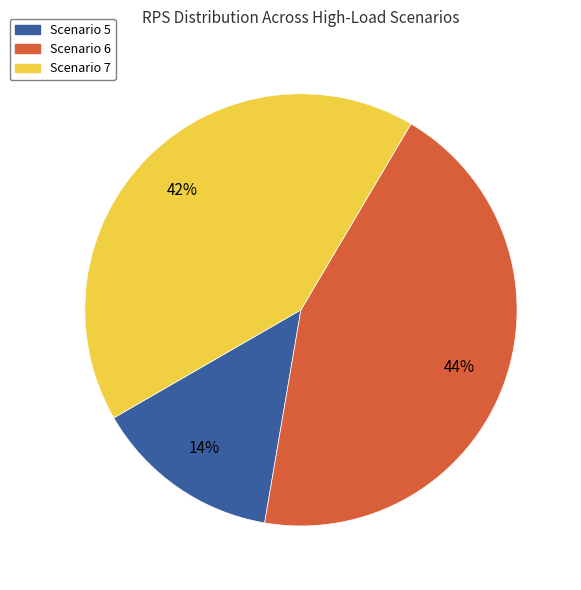

How many slices are in this pie chart?

3